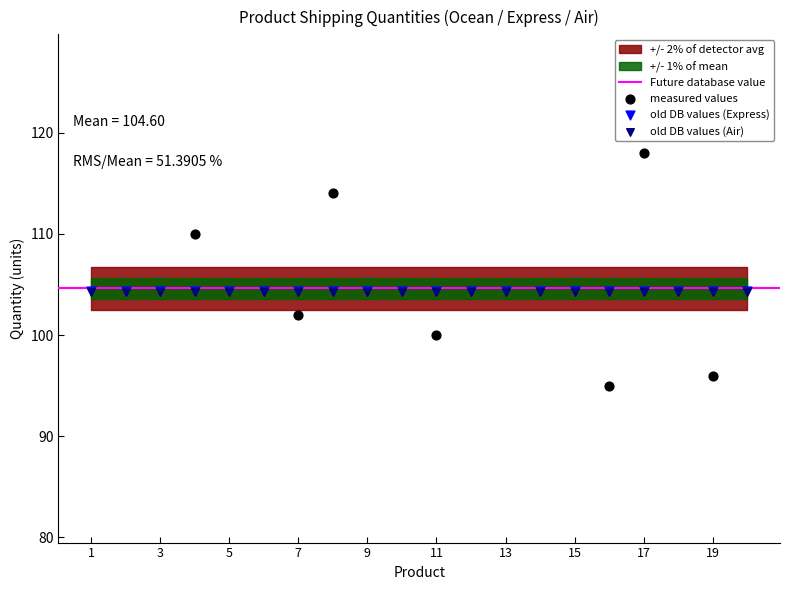

Is the value of Air at 10 greater than the value of Express at 3?

No